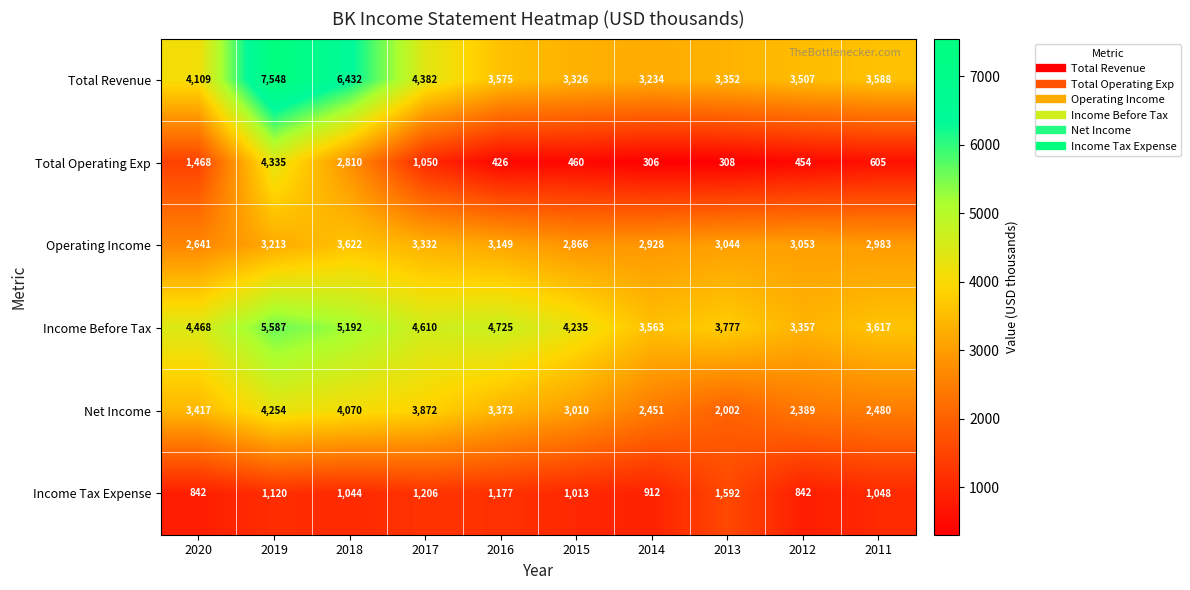

The value of Net Income at 2015 is 3010. True or false?

True